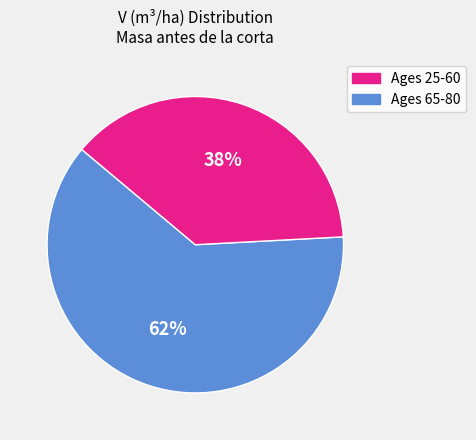

Is the sum of Ages 65-80 and Ages 25-60 greater than half?

Yes